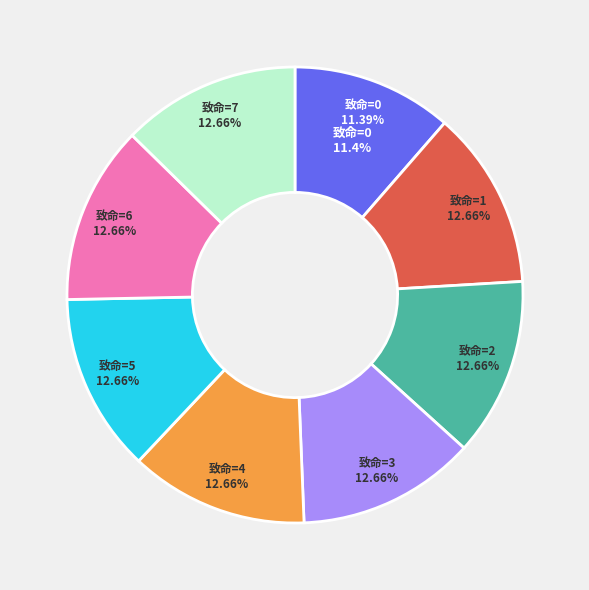

Does 11-20 represent more than half of the total?

No